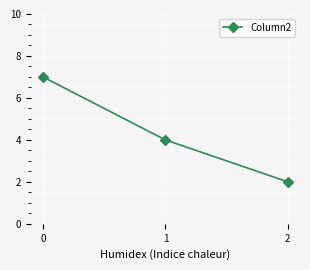

Reading left to right, list all the values displayed in this chart.

0=7	1=4	2=2